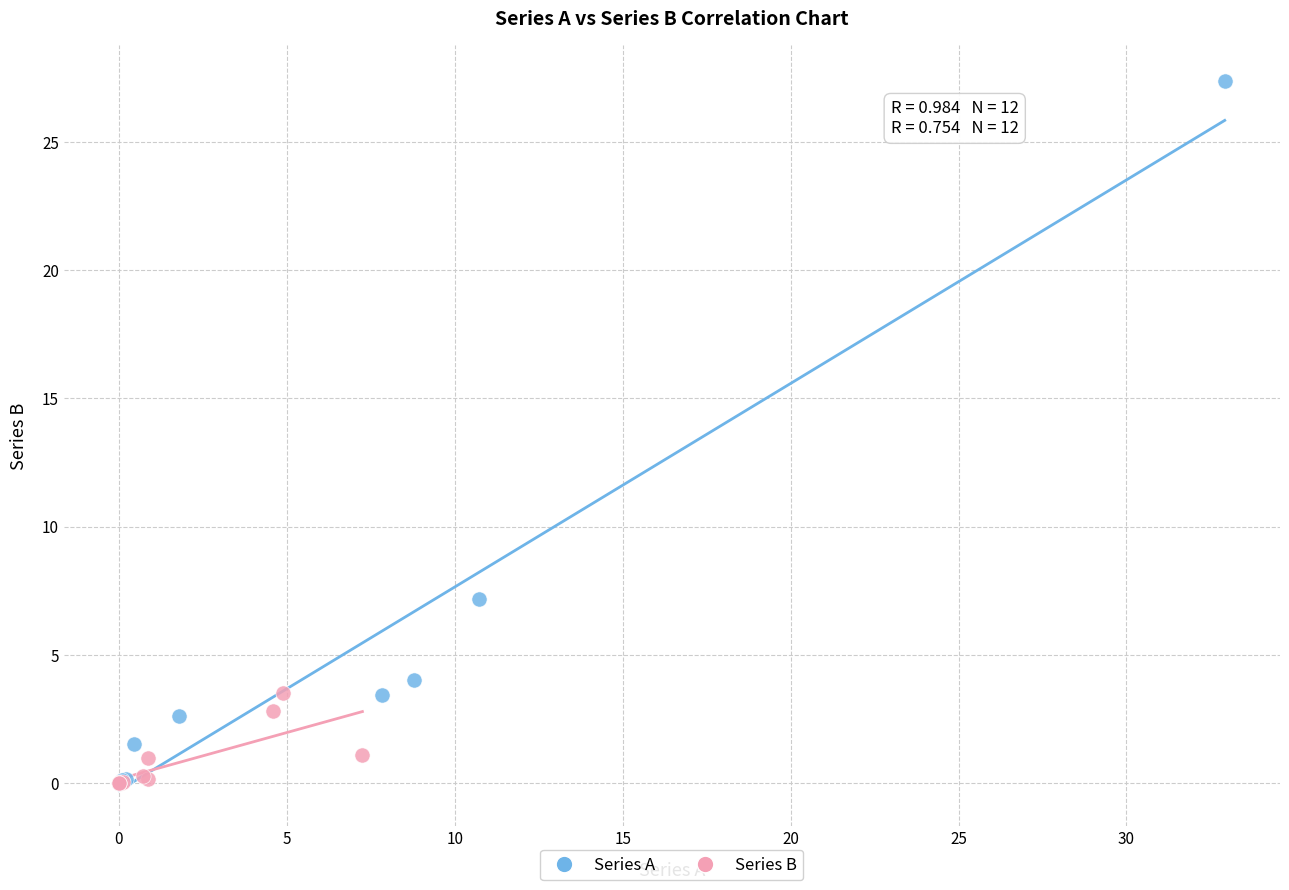

What are all the series names shown in the legend?

Series A, Series B